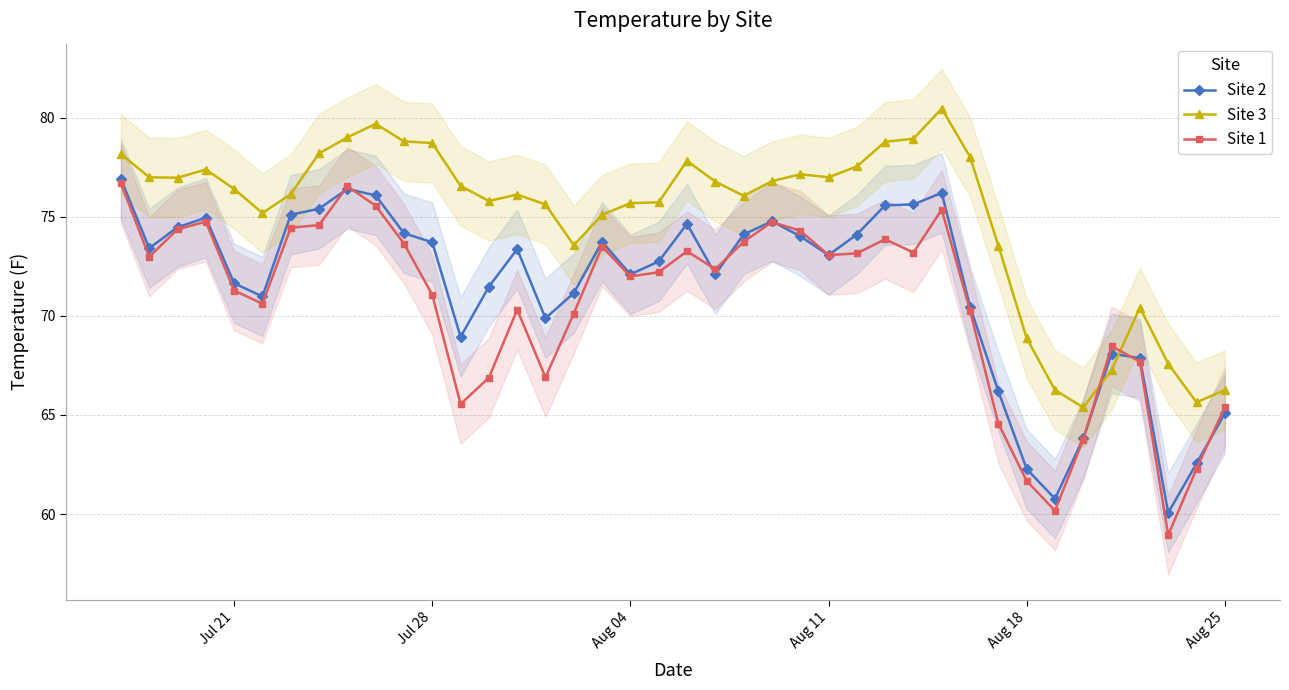

What is the difference between the maximum and minimum values in the Site 1 series?

17.7